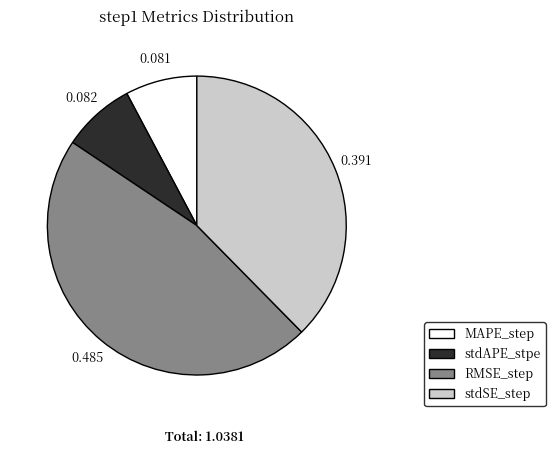

What is the largest slice in the pie chart?

RMSE_step